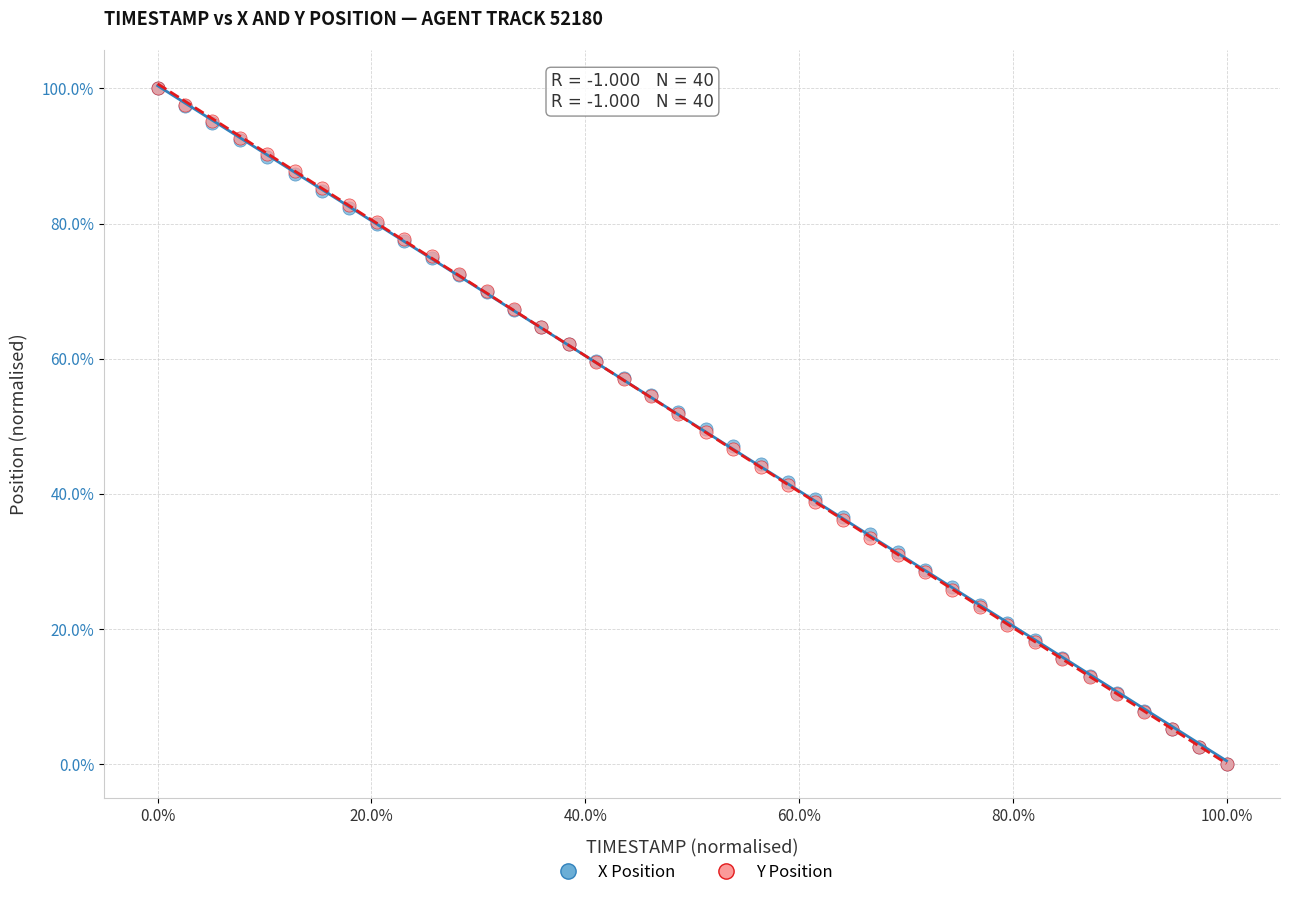

What are all the series names shown in the legend?

X Position, Y Position